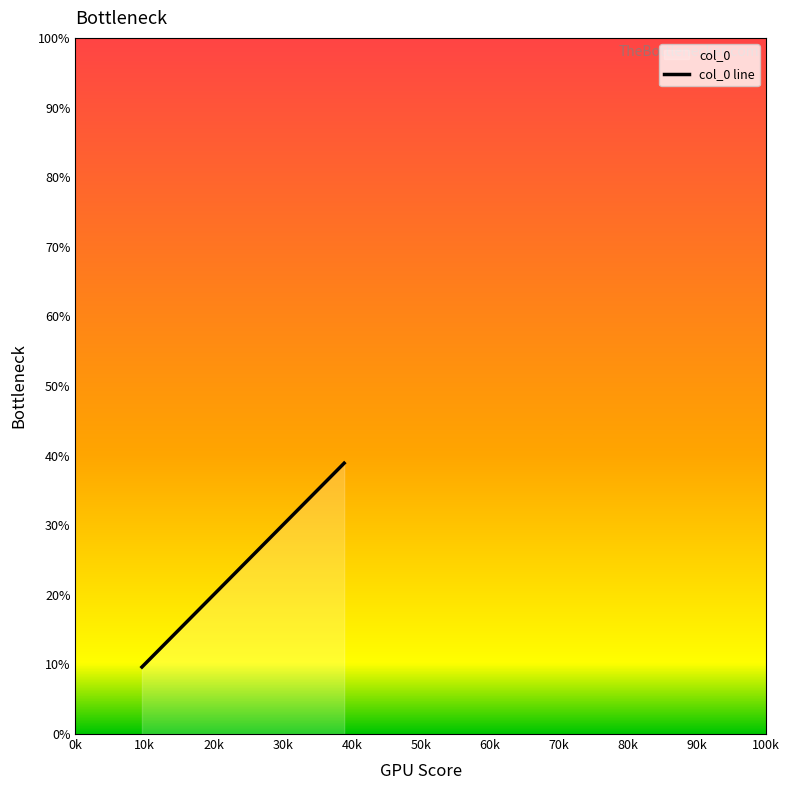

What is the sum of all values?

80.9